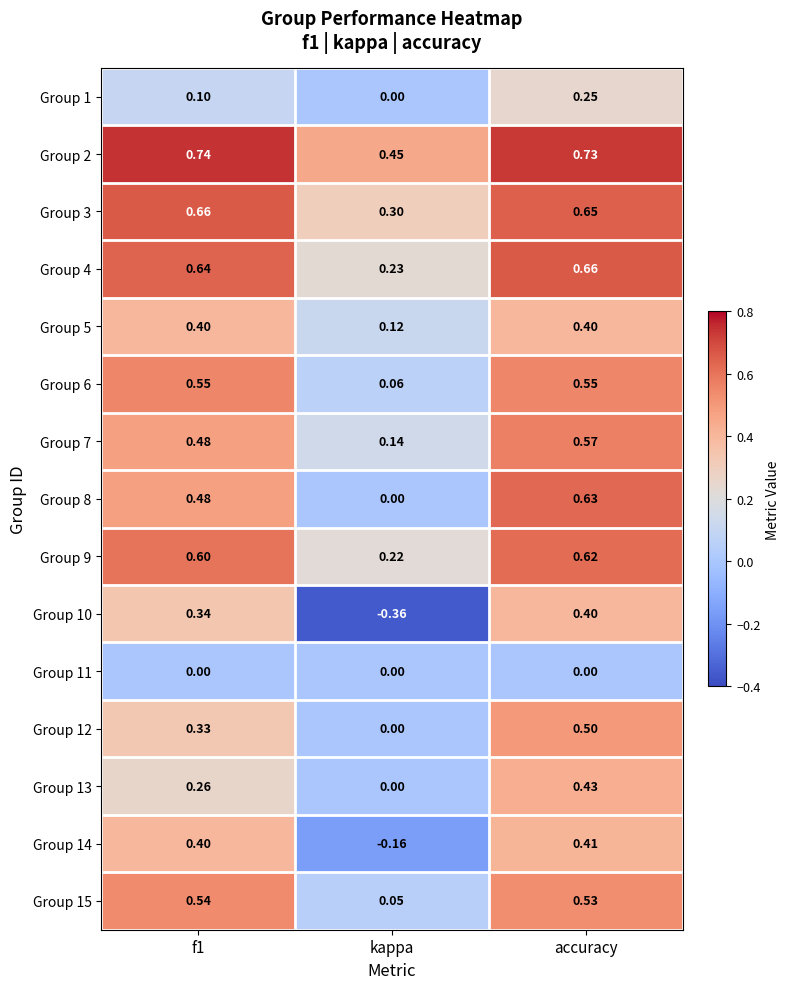

At which label is Group 2 closest to 0?

kappa